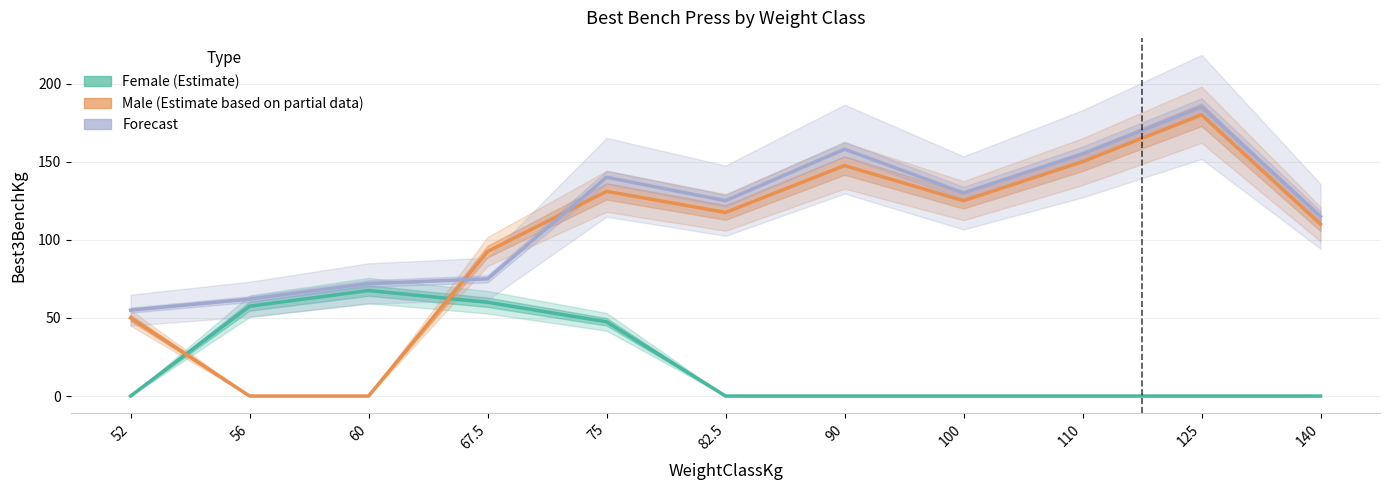

Which category has the lowest value across all series?

52